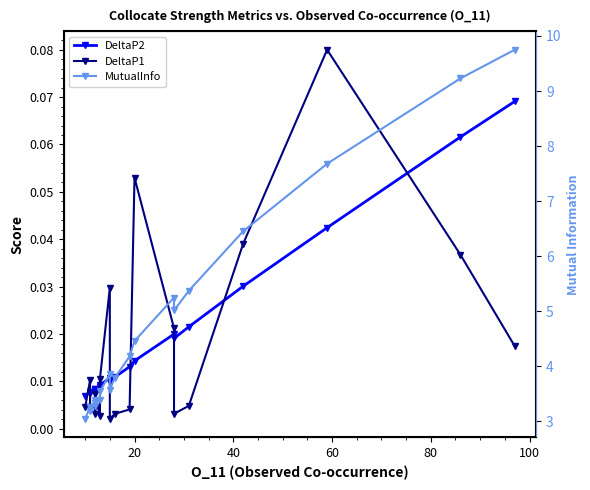

Reading left to right, transcribe all the data shown in this chart.

DeltaP2: 0.0	0.0	0.0	0.0	0.0	0.0	0.0	0.0	0.0	0.0	0.0	0.0	0.0	0.0	0.0	0.0	0.0	0.0	0.1	0.1
DeltaP1: 0.0	0.0	0.0	0.0	0.0	0.0	0.0	0.0	0.0	0.0	0.0	0.0	0.1	0.0	0.0	0.0	0.0	0.1	0.0	0.0
MutualInfo: 3.0	3.3	3.2	3.3	3.3	3.4	3.4	3.5	3.9	3.6	3.8	4.2	4.5	5.2	5.0	5.4	6.5	7.7	9.2	9.8